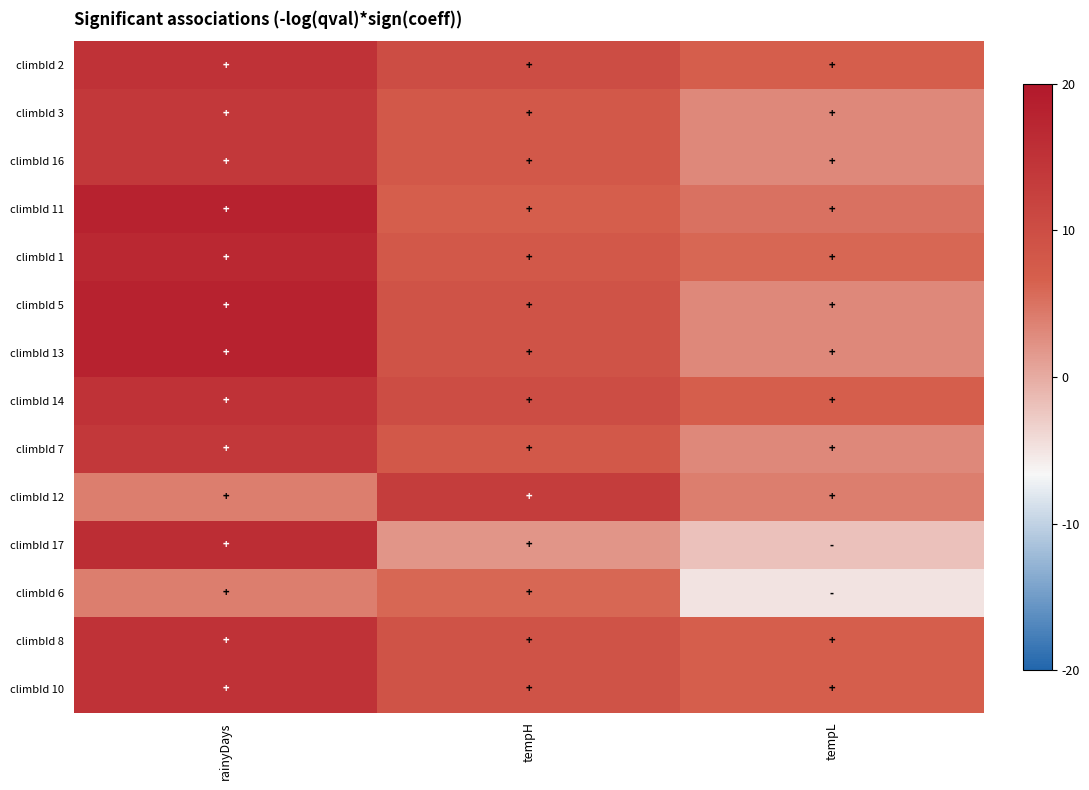

What is the maximum value shown in the chart?

18